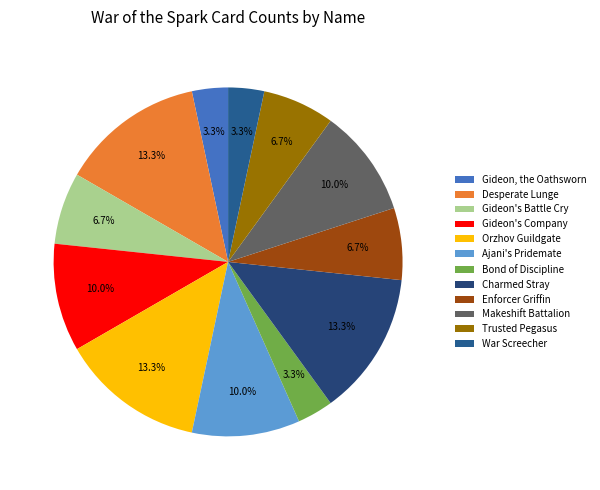

Is Gideon's Company the majority of the pie?

No